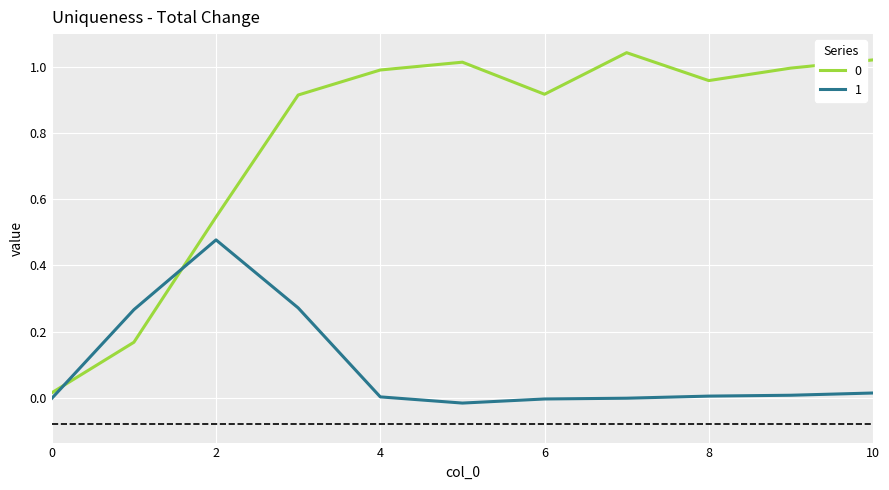

True or false: 0 and 1 cross at least once.

True